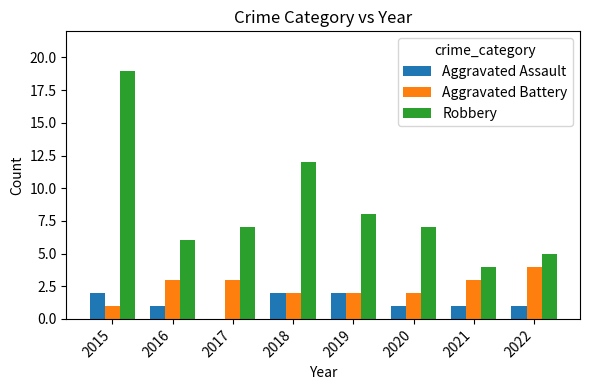

The value of Aggravated Battery at 2015 is 2. True or false?

False